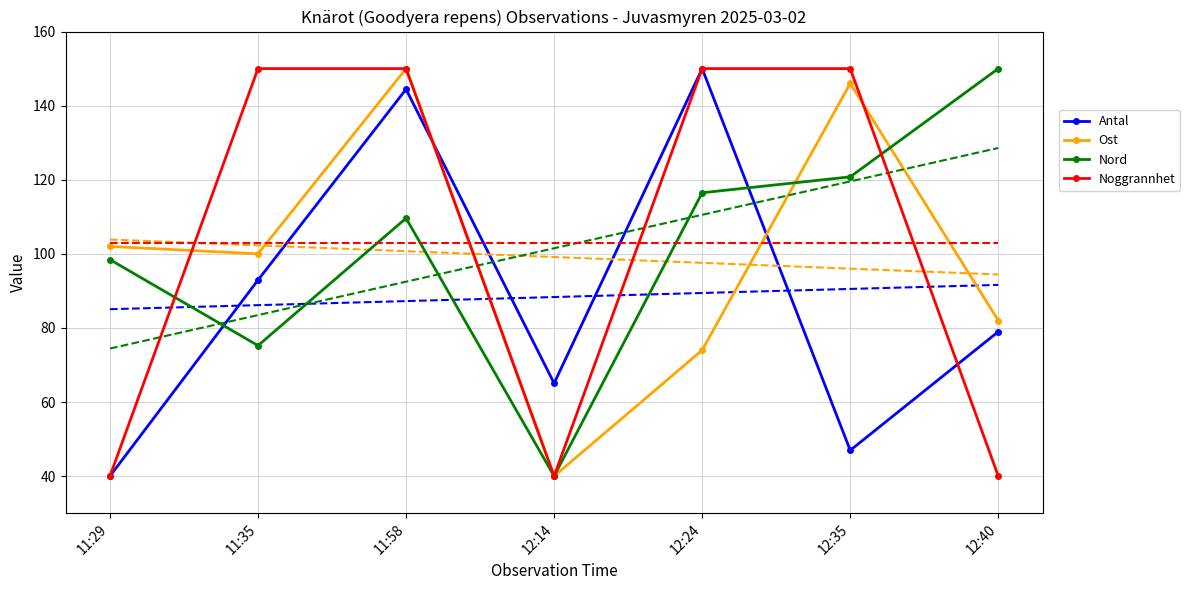

What is the spread (max minus min) of values at 11:29?

62.0